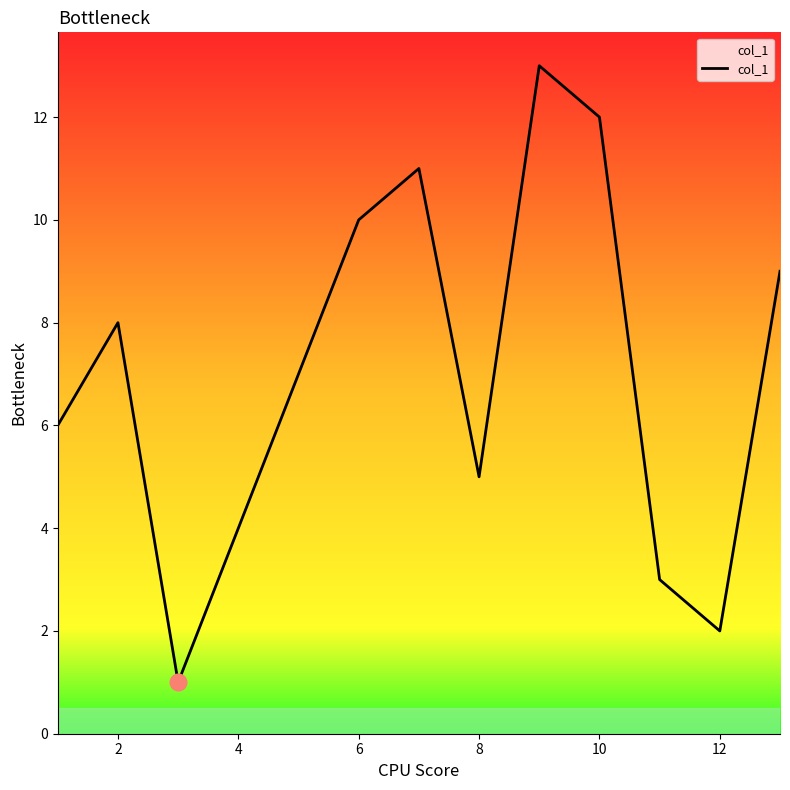

What is the maximum value shown in the chart?

13